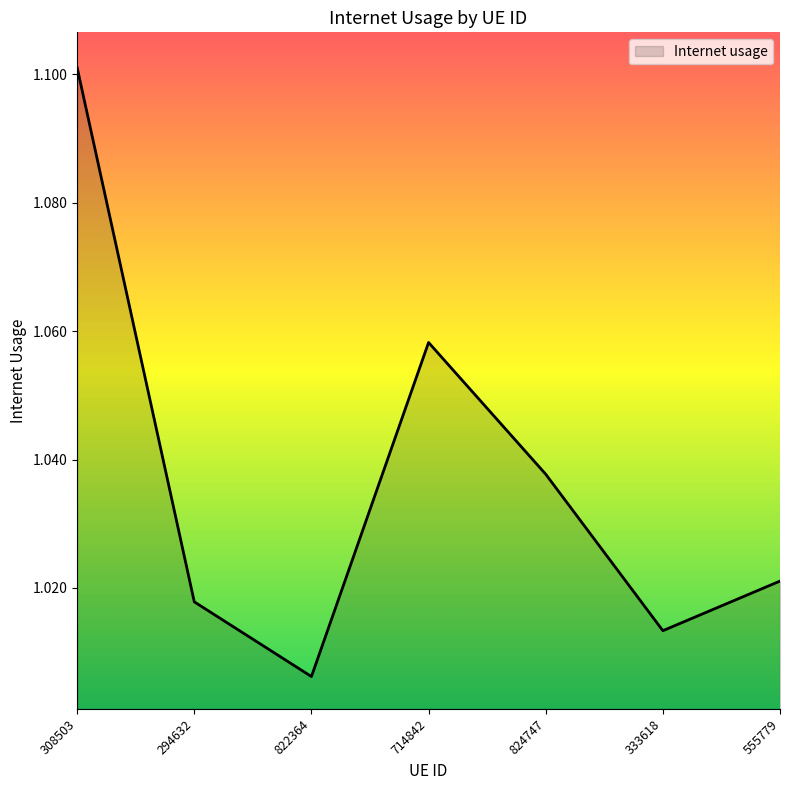

Which has a higher value, 333618 or 824747?

824747